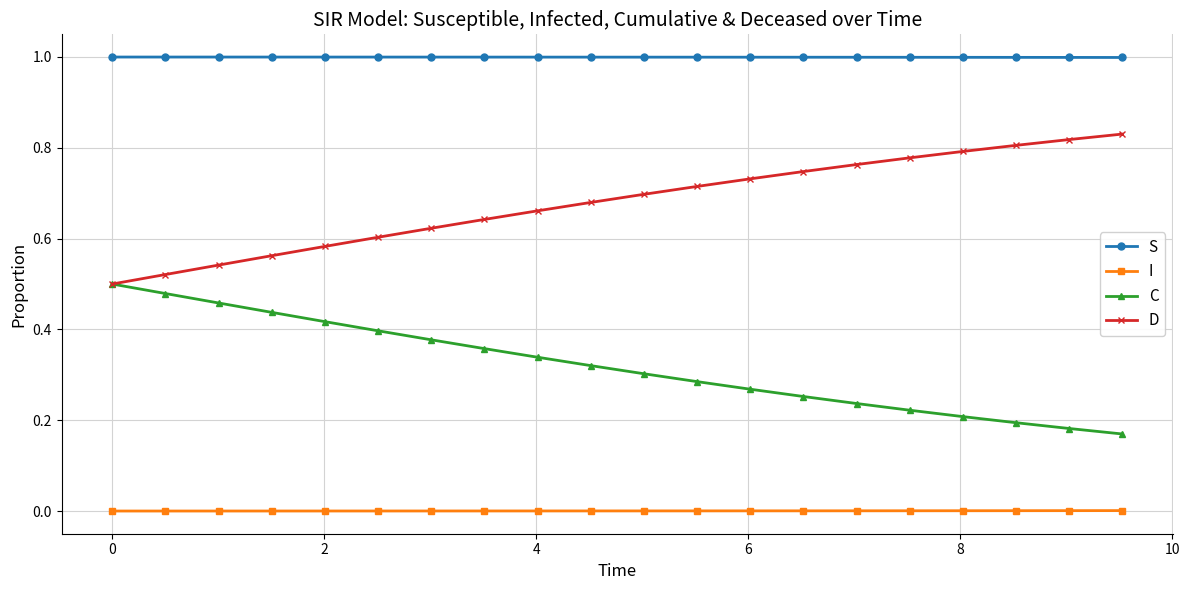

List the series in order of their peak value, lowest first.

I, C, D, S